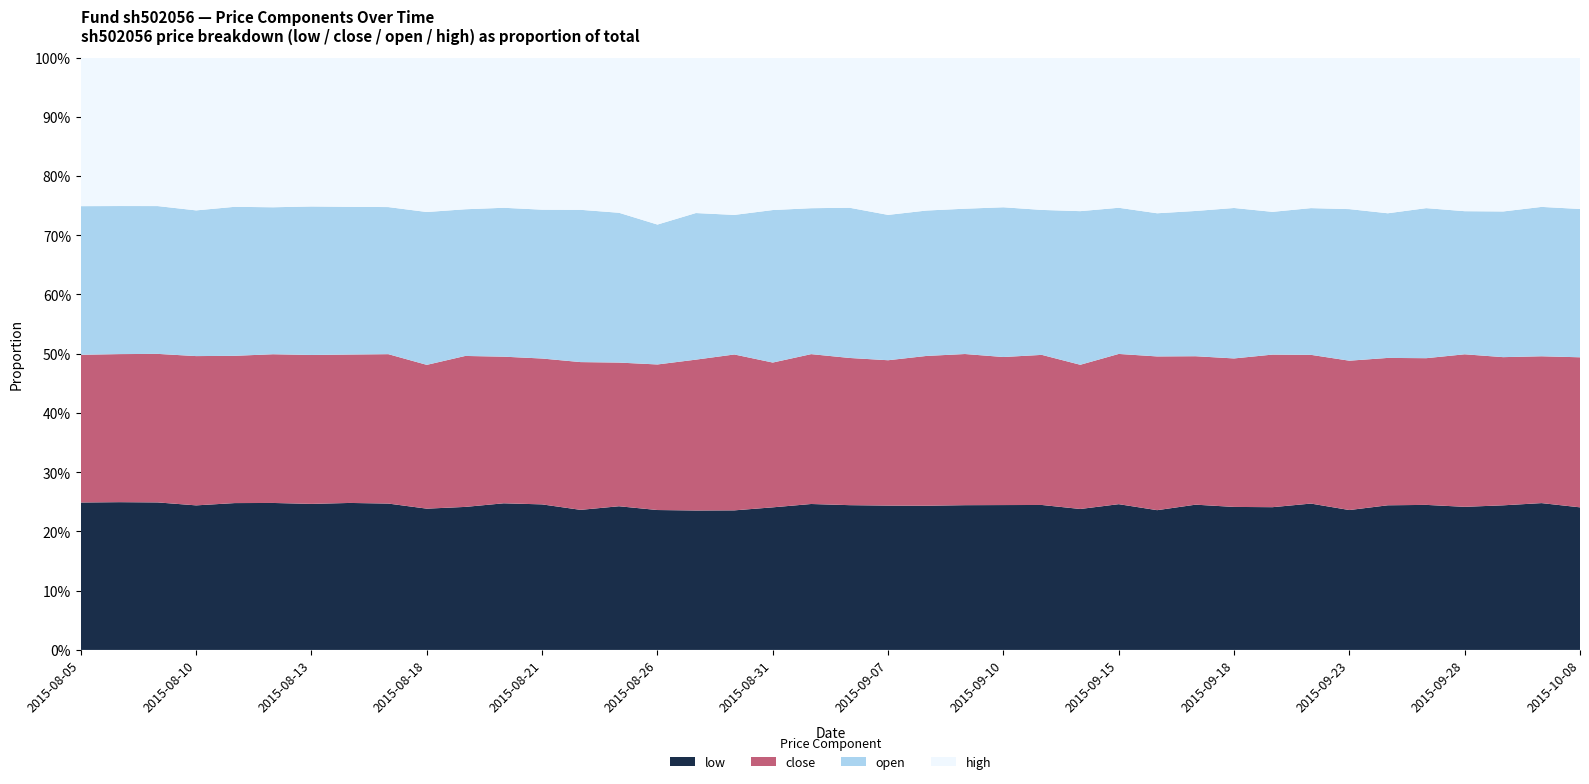

Reading left to right, transcribe all the data shown in this chart.

close: 2015-08-05=1.0	2015-08-06=1.0	2015-08-07=1.0	2015-08-10=1.0	2015-08-11=1.0	2015-08-12=1.0	2015-08-13=1.0	2015-08-14=1.0	2015-08-17=1.0	2015-08-18=1.0	2015-08-19=1.0	2015-08-20=1.0	2015-08-21=0.9	2015-08-24=0.9	2015-08-25=0.8	2015-08-26=0.7	2015-08-27=0.8	2015-08-28=0.8	2015-08-31=0.8	2015-09-01=0.8	2015-09-02=0.7	2015-09-07=0.7	2015-09-08=0.7	2015-09-09=0.8	2015-09-10=0.8	2015-09-11=0.8	2015-09-14=0.8	2015-09-15=0.7	2015-09-16=0.8	2015-09-17=0.7	2015-09-18=0.8	2015-09-21=0.8	2015-09-22=0.8	2015-09-23=0.8	2015-09-24=0.8	2015-09-25=0.8	2015-09-28=0.8	2015-09-29=0.8	2015-09-30=0.8	2015-10-08=0.9
open: 2015-08-05=1.0	2015-08-06=1.0	2015-08-07=1.0	2015-08-10=1.0	2015-08-11=1.0	2015-08-12=1.0	2015-08-13=1.0	2015-08-14=1.0	2015-08-17=1.0	2015-08-18=1.0	2015-08-19=1.0	2015-08-20=1.0	2015-08-21=0.9	2015-08-24=0.9	2015-08-25=0.8	2015-08-26=0.7	2015-08-27=0.8	2015-08-28=0.8	2015-08-31=0.8	2015-09-01=0.7	2015-09-02=0.7	2015-09-07=0.7	2015-09-08=0.7	2015-09-09=0.8	2015-09-10=0.8	2015-09-11=0.8	2015-09-14=0.8	2015-09-15=0.7	2015-09-16=0.7	2015-09-17=0.7	2015-09-18=0.8	2015-09-21=0.7	2015-09-22=0.8	2015-09-23=0.8	2015-09-24=0.8	2015-09-25=0.8	2015-09-28=0.8	2015-09-29=0.8	2015-09-30=0.8	2015-10-08=0.9
high: 2015-08-05=1.0	2015-08-06=1.0	2015-08-07=1.0	2015-08-10=1.1	2015-08-11=1.0	2015-08-12=1.0	2015-08-13=1.0	2015-08-14=1.0	2015-08-17=1.0	2015-08-18=1.0	2015-08-19=1.0	2015-08-20=1.0	2015-08-21=1.0	2015-08-24=0.9	2015-08-25=0.9	2015-08-26=0.9	2015-08-27=0.8	2015-08-28=0.8	2015-08-31=0.8	2015-09-01=0.8	2015-09-02=0.7	2015-09-07=0.8	2015-09-08=0.8	2015-09-09=0.8	2015-09-10=0.8	2015-09-11=0.8	2015-09-14=0.8	2015-09-15=0.7	2015-09-16=0.8	2015-09-17=0.8	2015-09-18=0.8	2015-09-21=0.8	2015-09-22=0.8	2015-09-23=0.8	2015-09-24=0.9	2015-09-25=0.8	2015-09-28=0.8	2015-09-29=0.9	2015-09-30=0.8	2015-10-08=0.9
low: 2015-08-05=1.0	2015-08-06=1.0	2015-08-07=1.0	2015-08-10=1.0	2015-08-11=1.0	2015-08-12=1.0	2015-08-13=1.0	2015-08-14=1.0	2015-08-17=1.0	2015-08-18=1.0	2015-08-19=0.9	2015-08-20=1.0	2015-08-21=0.9	2015-08-24=0.8	2015-08-25=0.8	2015-08-26=0.7	2015-08-27=0.7	2015-08-28=0.8	2015-08-31=0.8	2015-09-01=0.7	2015-09-02=0.7	2015-09-07=0.7	2015-09-08=0.7	2015-09-09=0.8	2015-09-10=0.8	2015-09-11=0.8	2015-09-14=0.7	2015-09-15=0.7	2015-09-16=0.7	2015-09-17=0.7	2015-09-18=0.7	2015-09-21=0.7	2015-09-22=0.8	2015-09-23=0.8	2015-09-24=0.8	2015-09-25=0.8	2015-09-28=0.8	2015-09-29=0.8	2015-09-30=0.8	2015-10-08=0.8